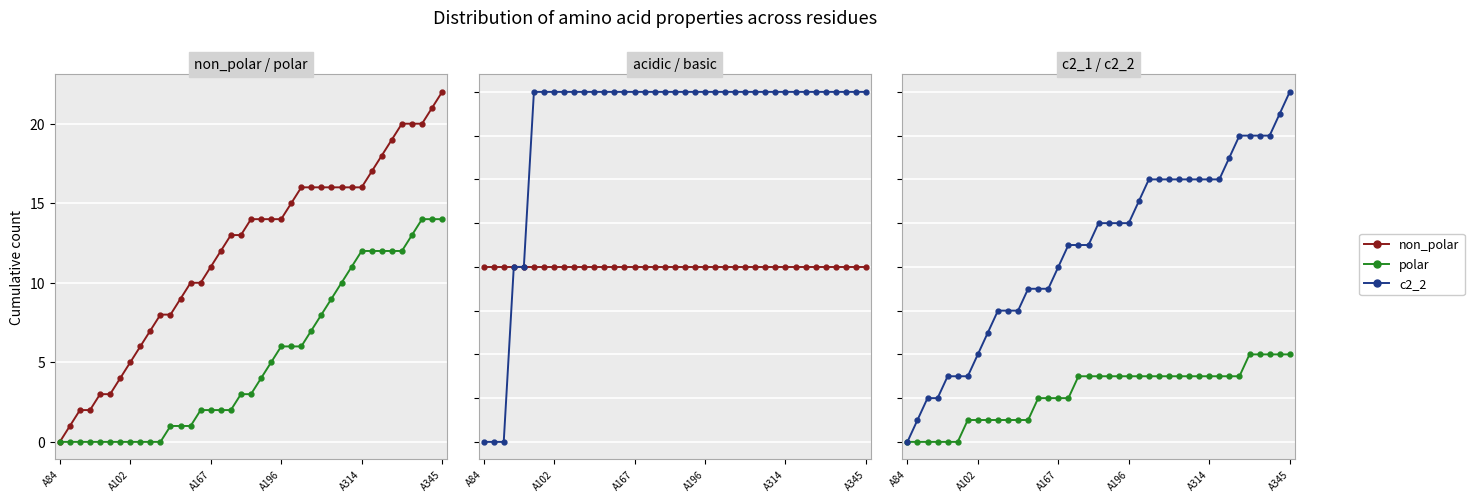

Is it true that polar equals 16 at 29?

False